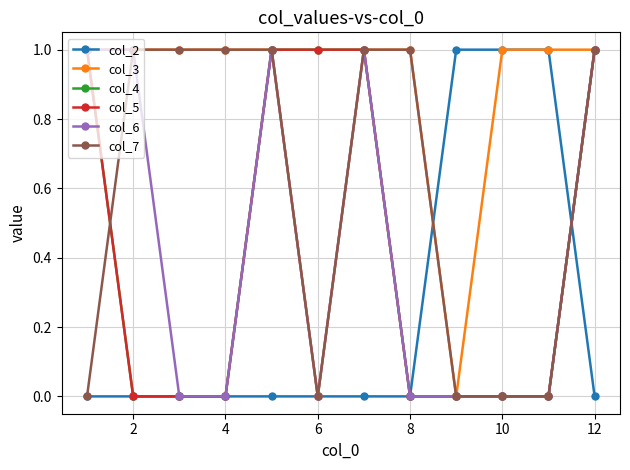

What is the difference between the maximum and minimum values in the col_4 series?

1